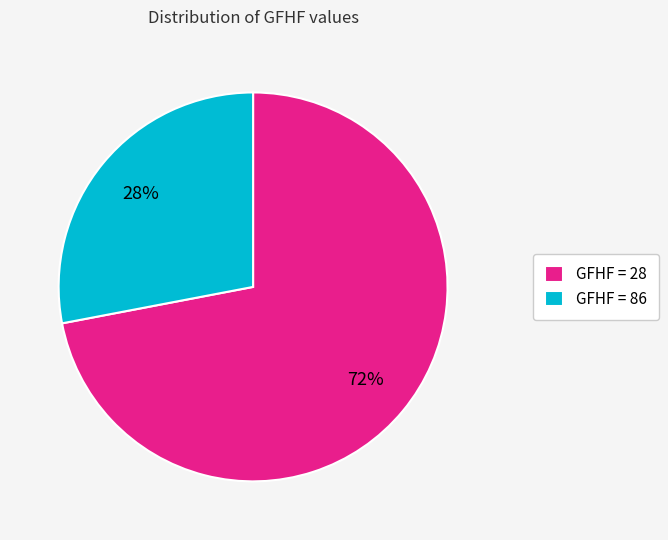

Which category accounts for the majority?

GFHF = 28